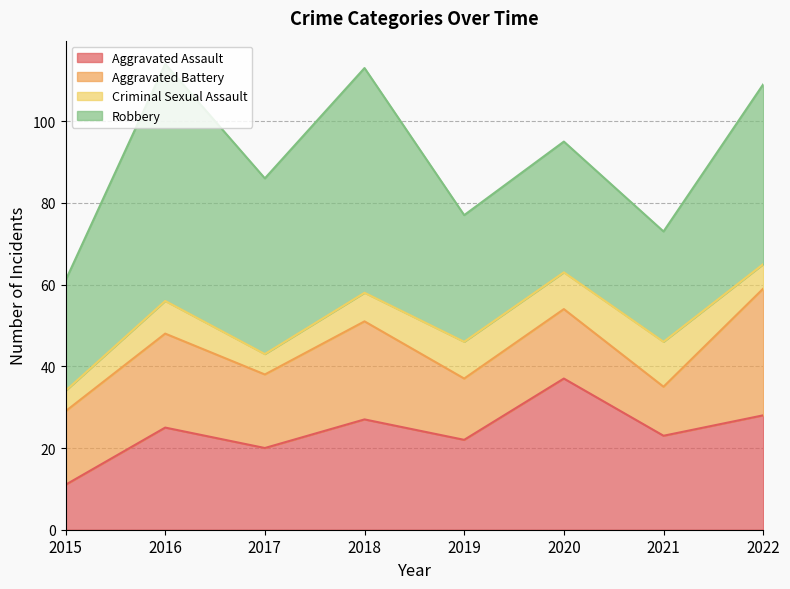

What are all the series names shown in the legend?

Aggravated Assault, Aggravated Battery, Criminal Sexual Assault, Robbery